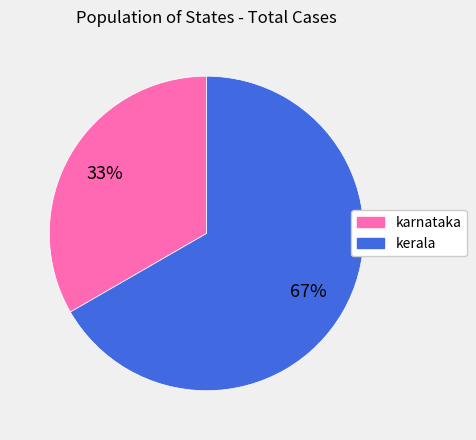

Which slice is the smallest?

karnataka